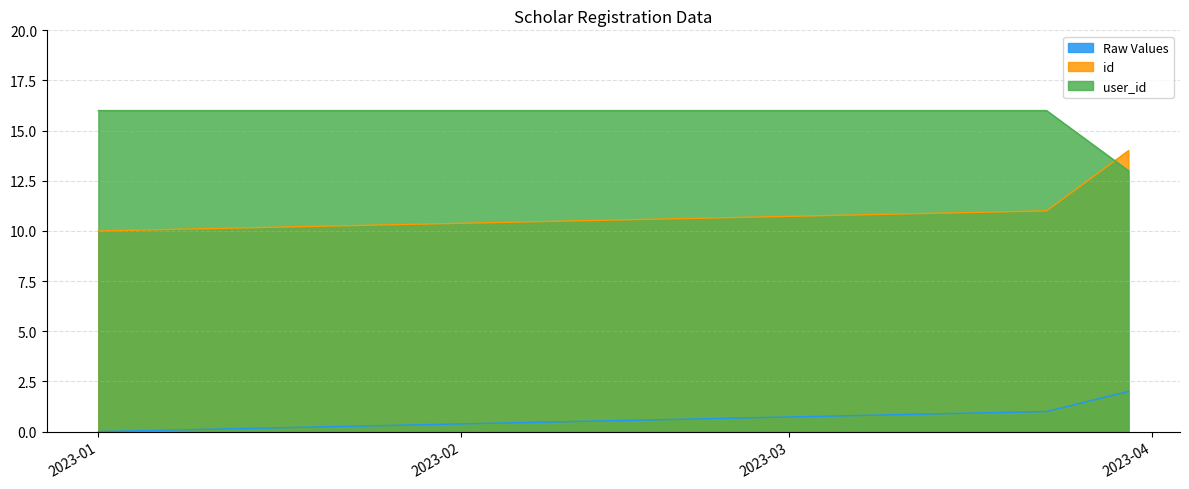

Rank the series by their average value, from lowest to highest.

Raw Values, id, user_id